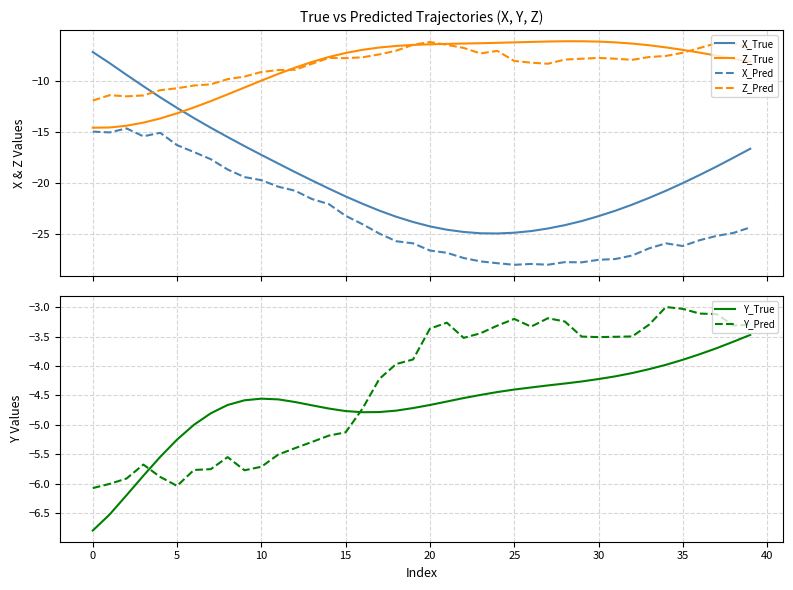

What is the label of the 29th point from the right?

11